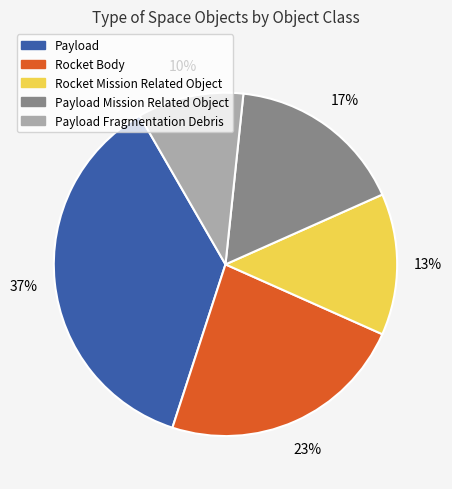

How many slices are in this pie chart?

5